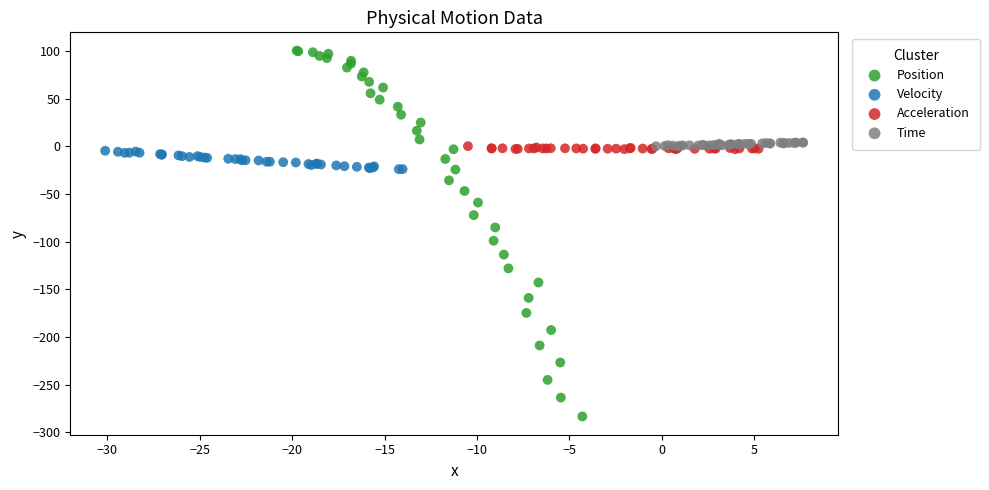

What are all the series names shown in the legend?

Position, Velocity, Acceleration, Time